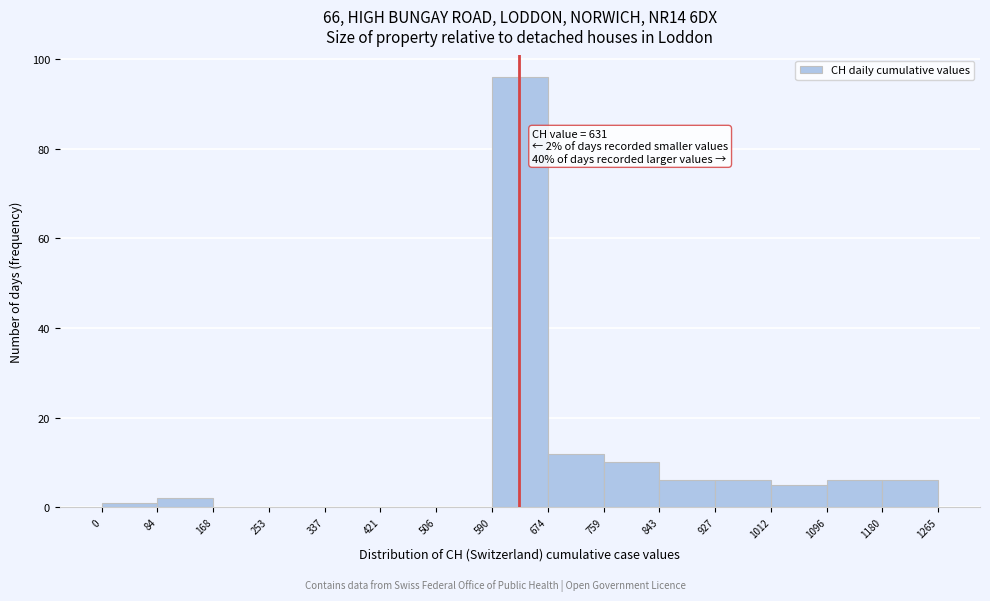

Which range on the x-axis has the tallest bar?

590 to 674